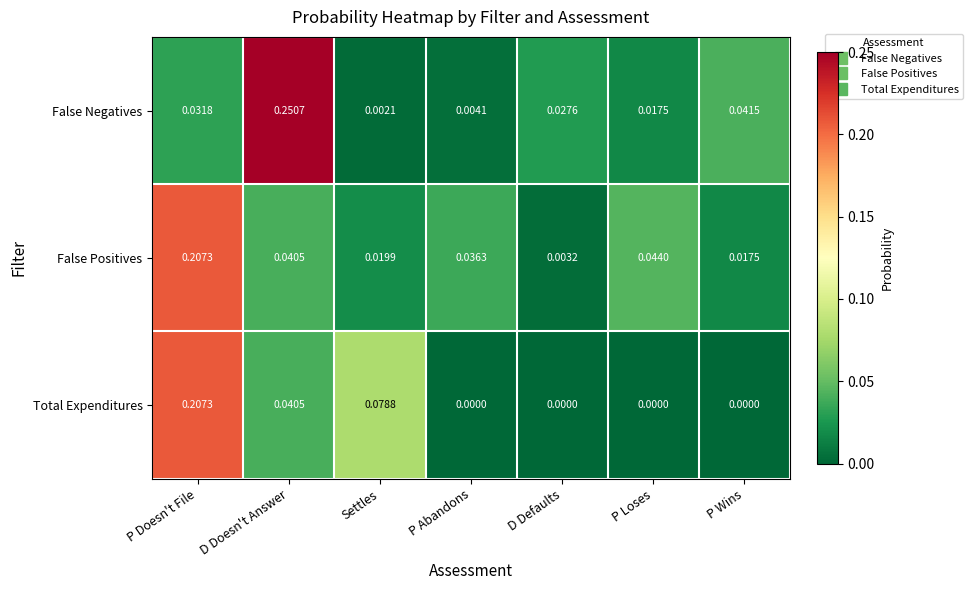

At which category is the sum across all series the highest?

P Doesn't File